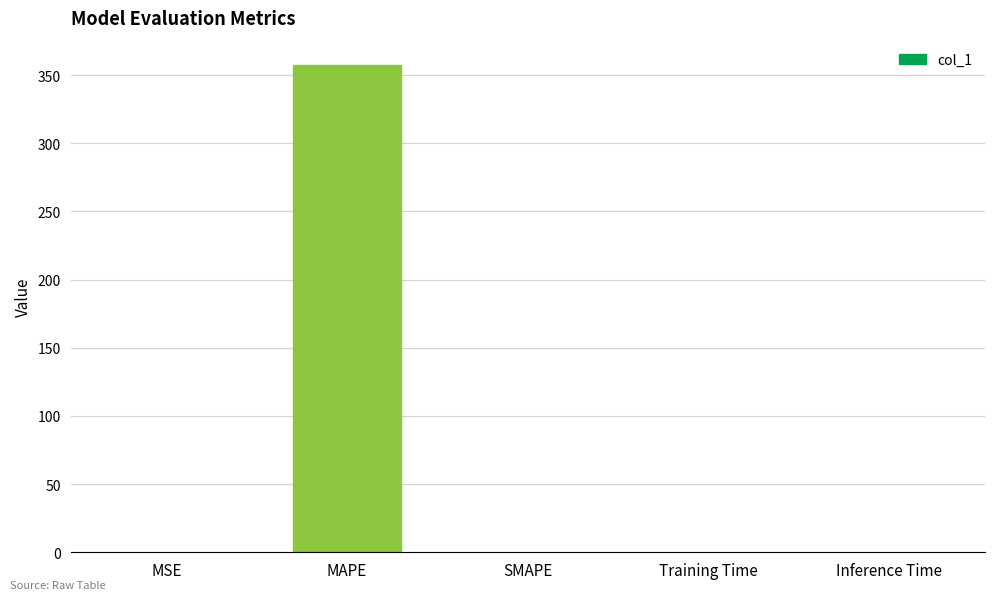

Is it true that the value at Inference Time is 0.0?

True